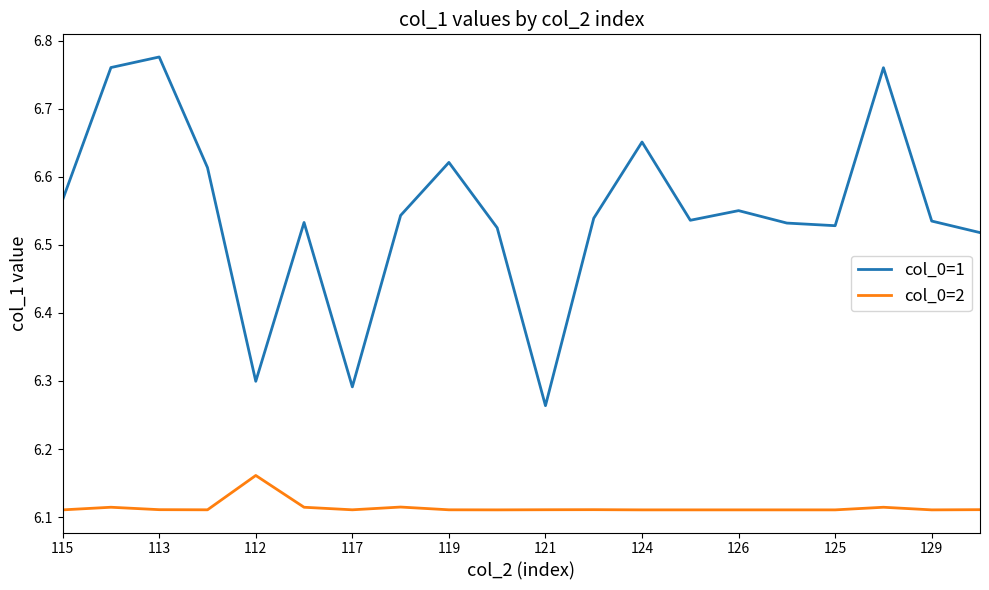

Which series has the widest spread of values?

col_0=1